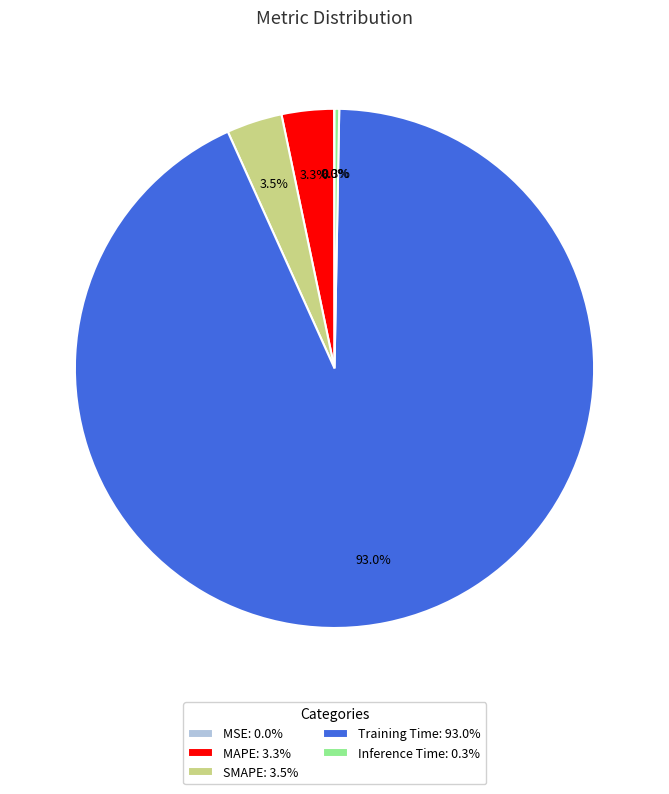

Is there a majority slice in this chart?

Yes